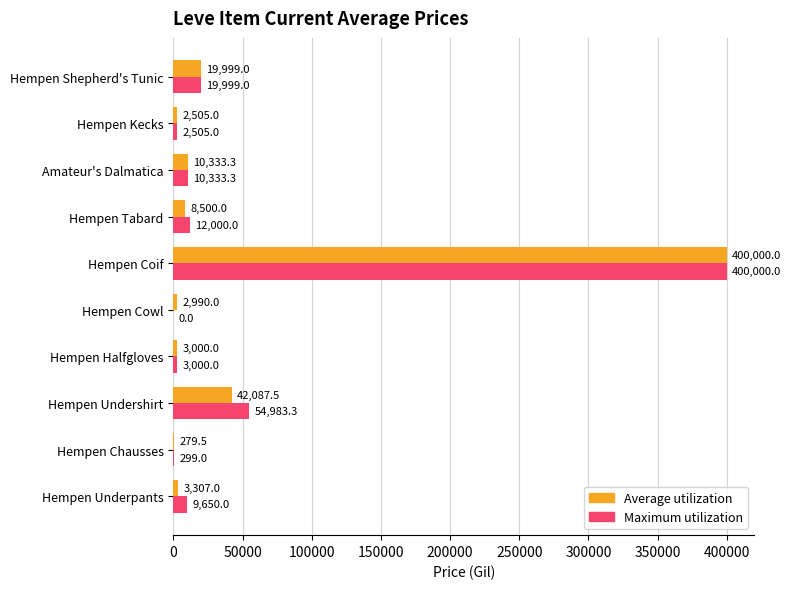

Which label corresponds to the largest value in the chart?

Hempen Coif